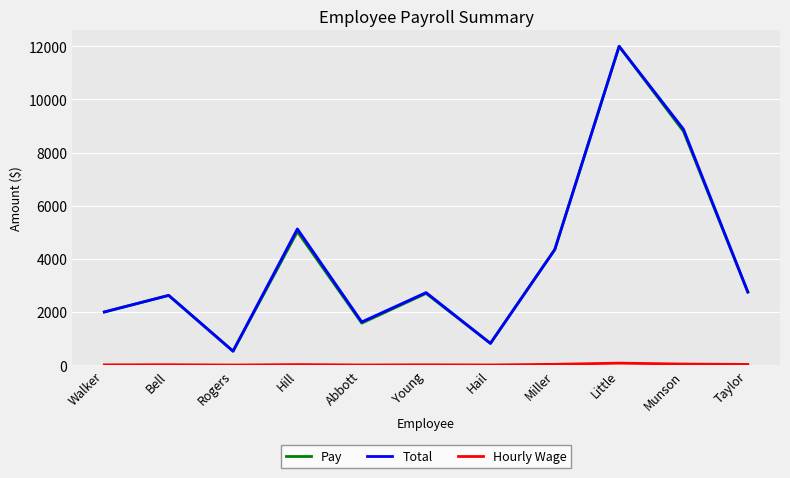

True or false: Total has more than 1 points higher than both neighbors.

True